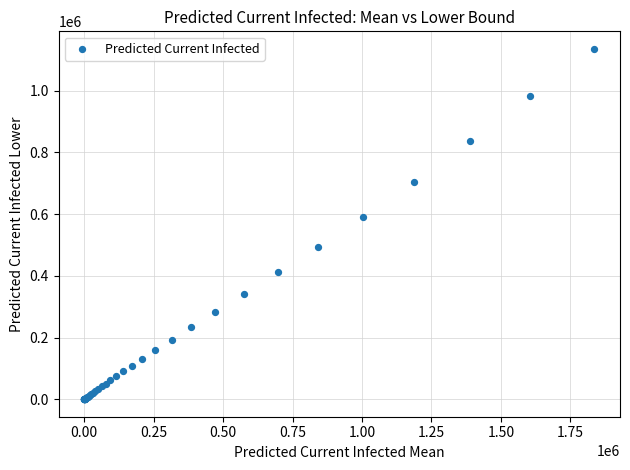

What Y value in the scatter plot is closest to 567786?

591745